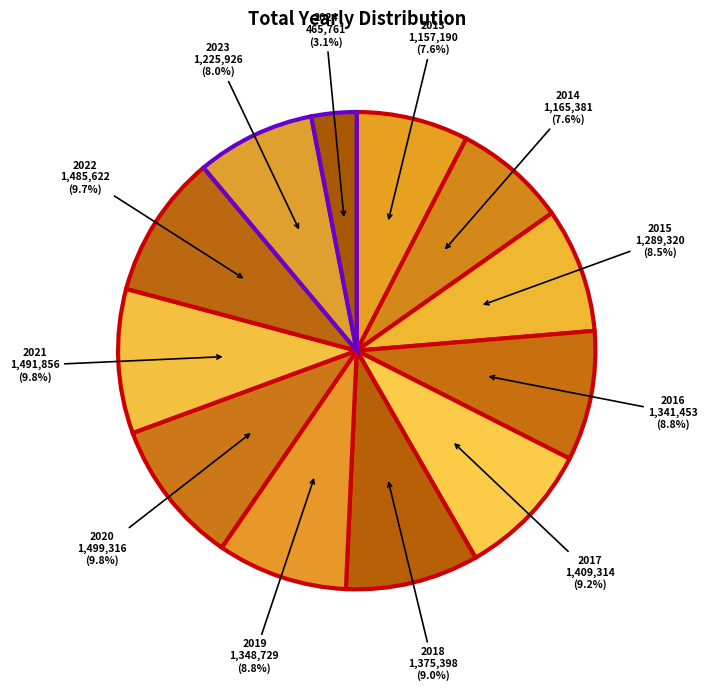

How many slices are in this pie chart?

12